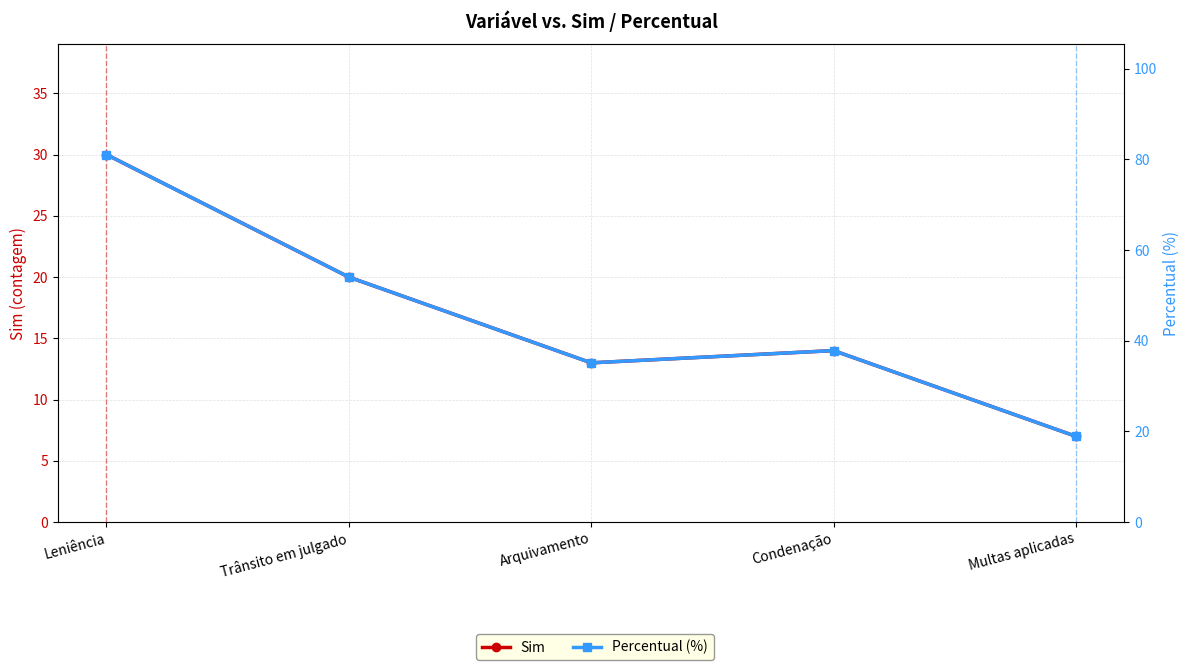

Which series changed the most between Arquivamento and Multas aplicadas?

Percentual (%)